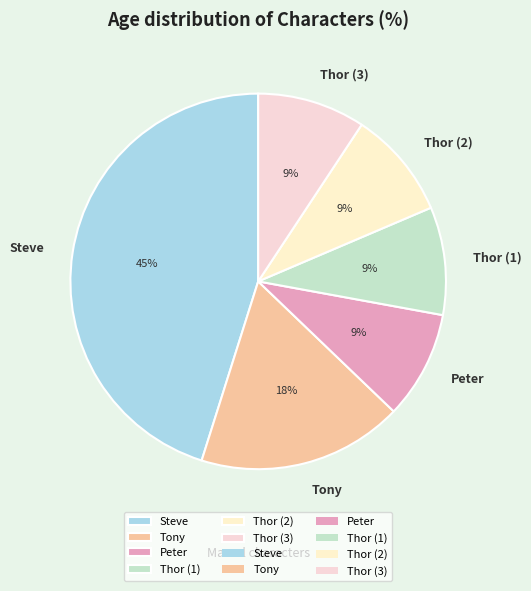

Which category has the biggest portion of the pie?

Steve